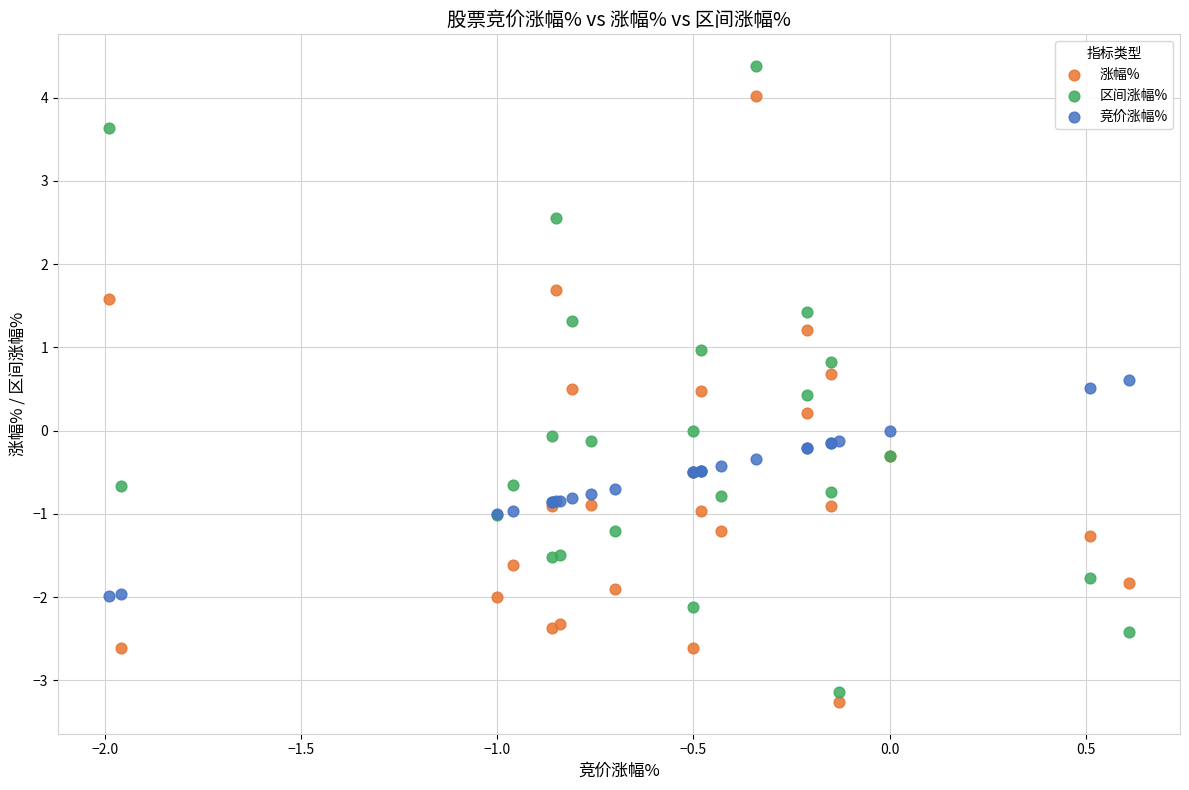

Which series has the widest spread of Y values?

区间涨幅%